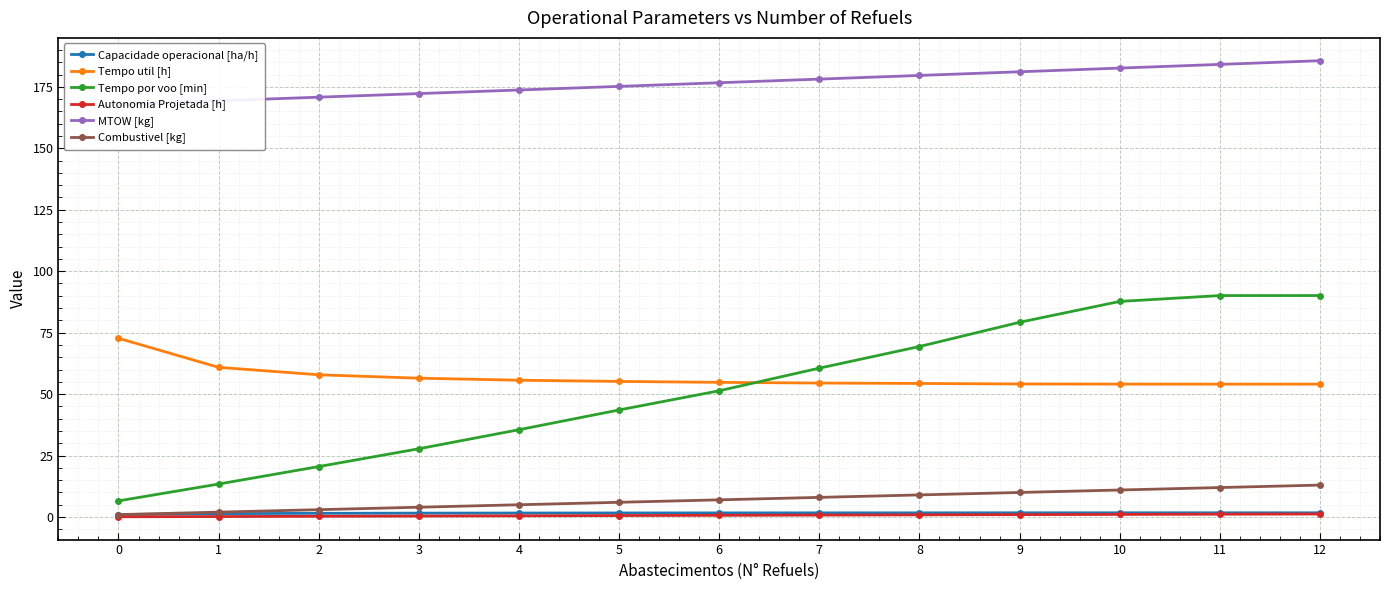

What are all the series names shown in the legend?

Capacidade operacional [ha/h], Tempo util [h], Tempo por voo [min], Autonomia Projetada [h], MTOW [kg], Combustivel [kg]